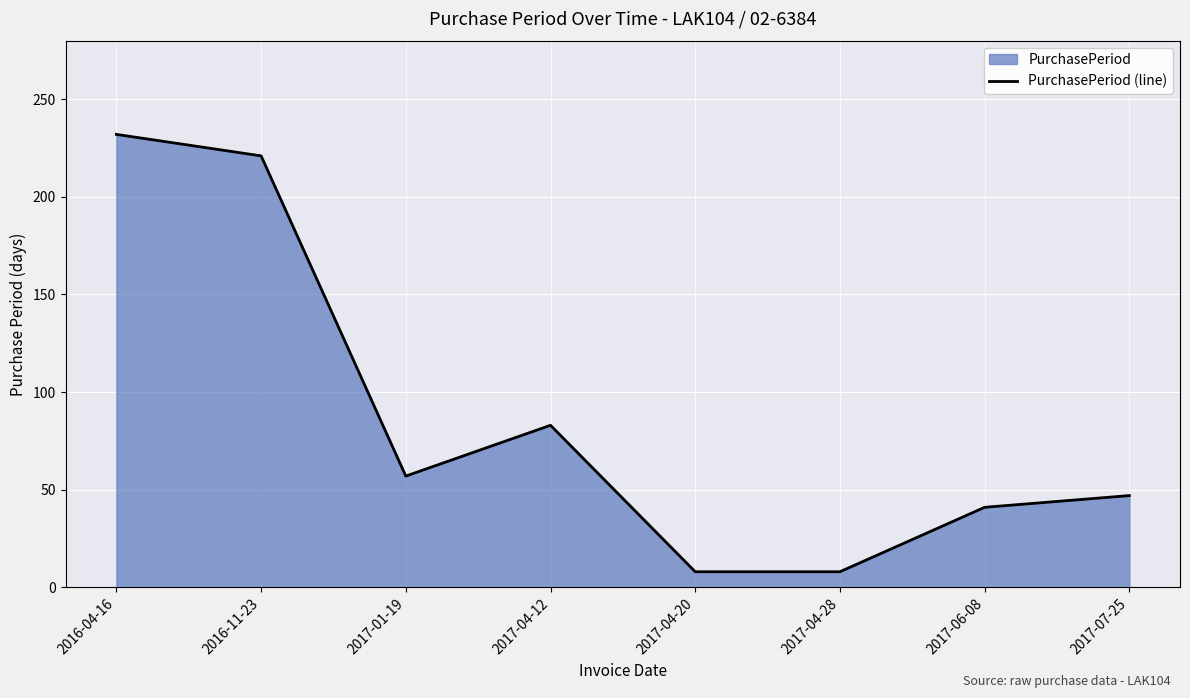

True or false: the data shows 74 at 2017-01-19.

False